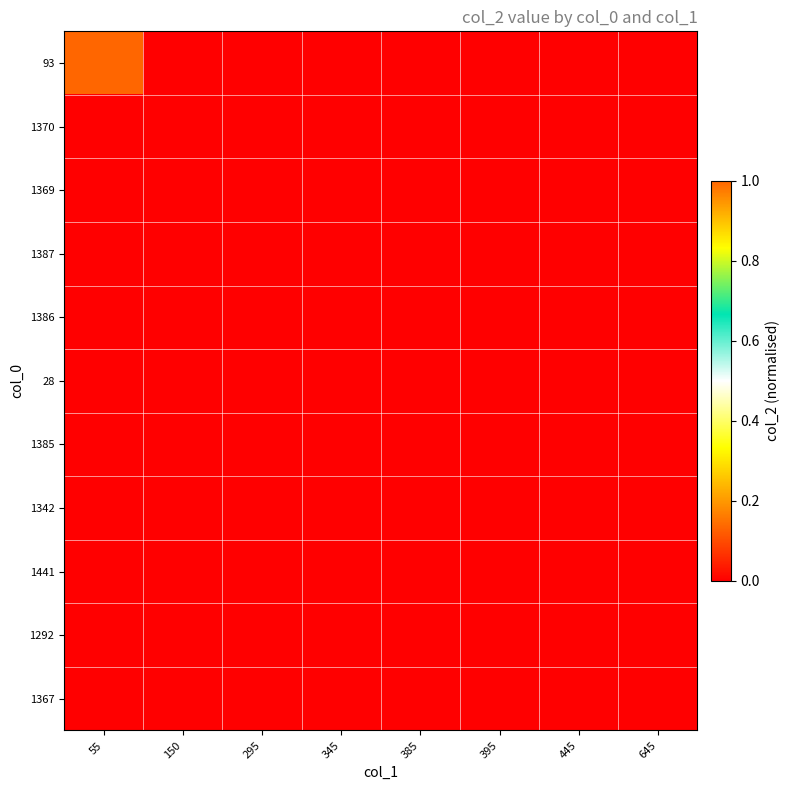

What is the greatest value displayed?

1.0